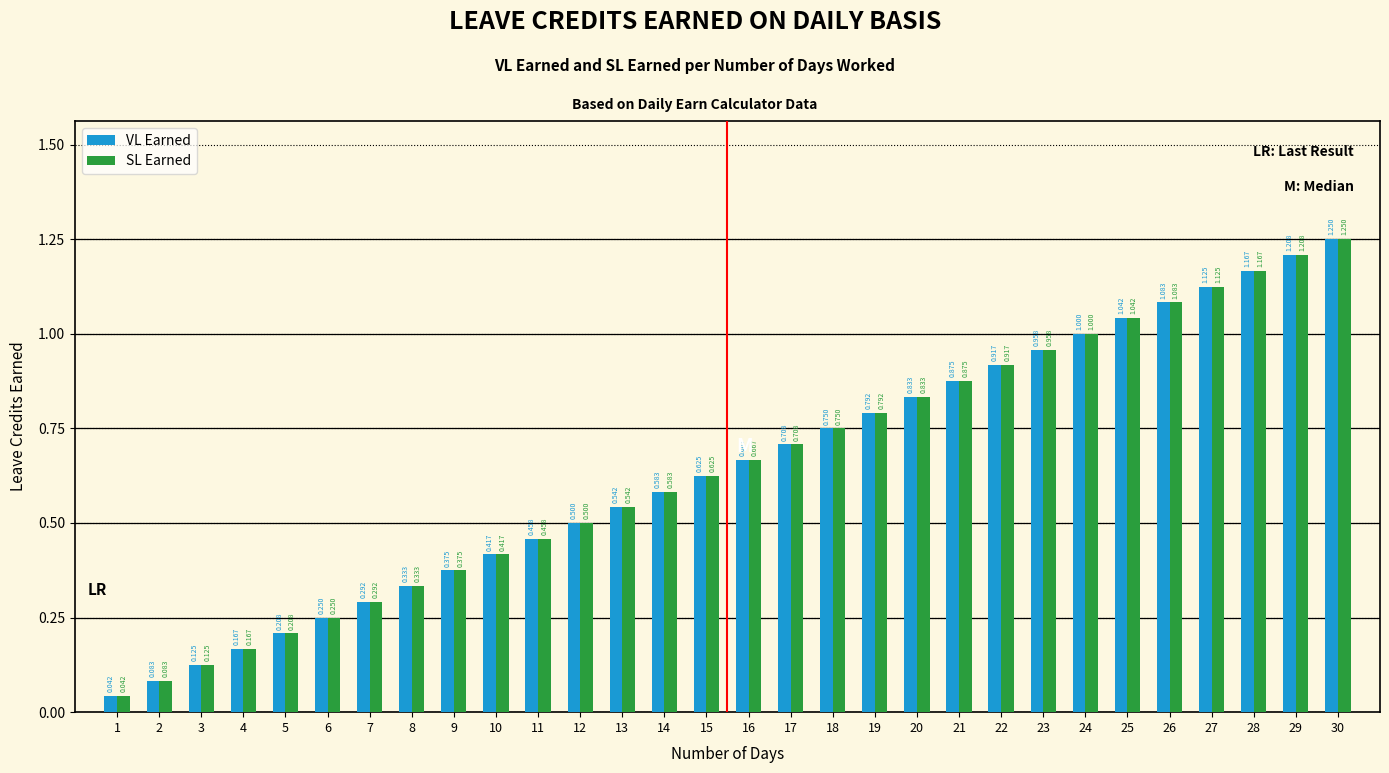

Is the value of VL Earned at 29 greater than the value of SL Earned at 28?

Yes